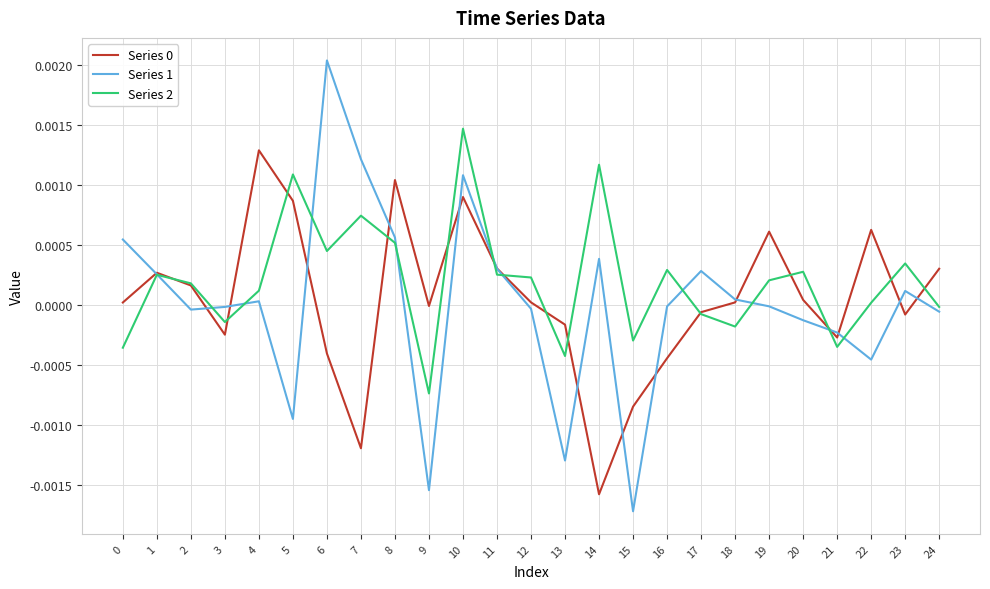

At which label does Series 1 reach its peak?

6